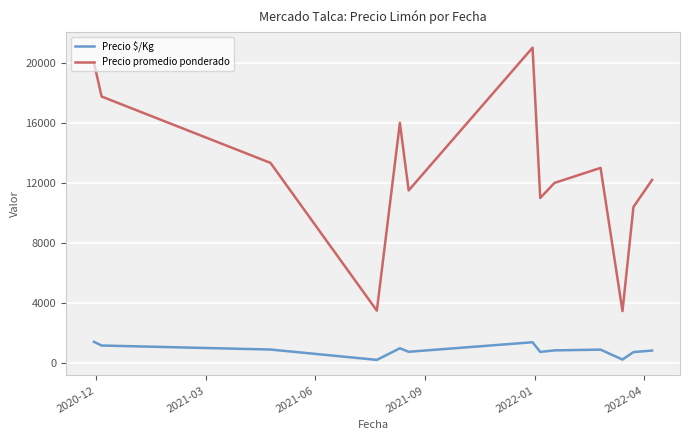

True or false: Precio promedio ponderado and Precio $/Kg intersect in this chart.

False